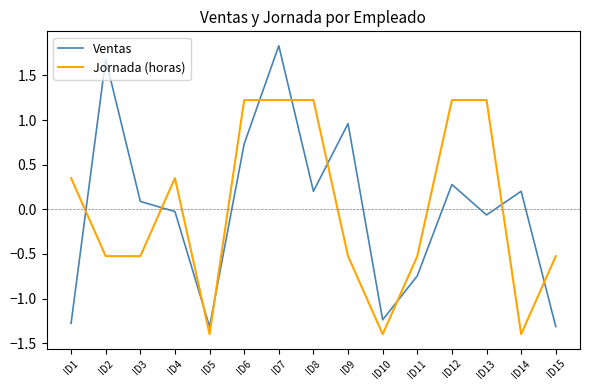

True or false: Ventas has a value of -1.3 at ID15.

True